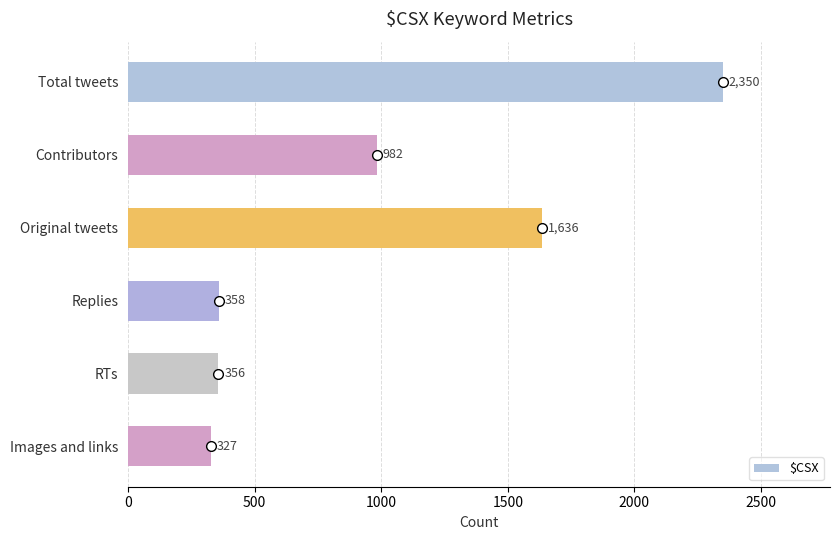

Does the chart contain stacked bars?

No